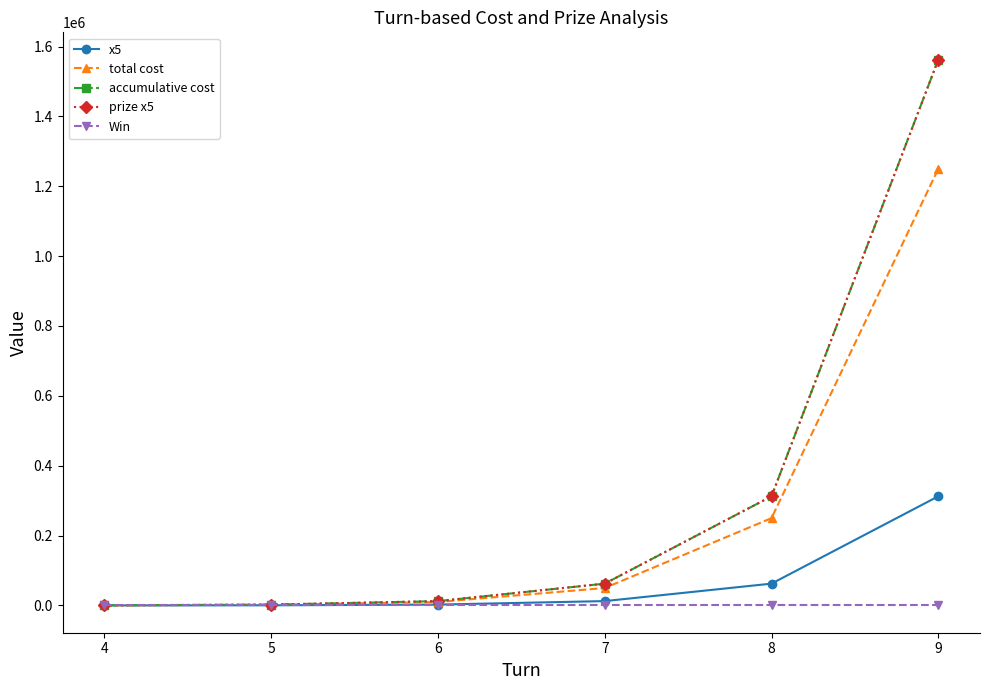

What is the difference between the highest and lowest values at 9?

1562400